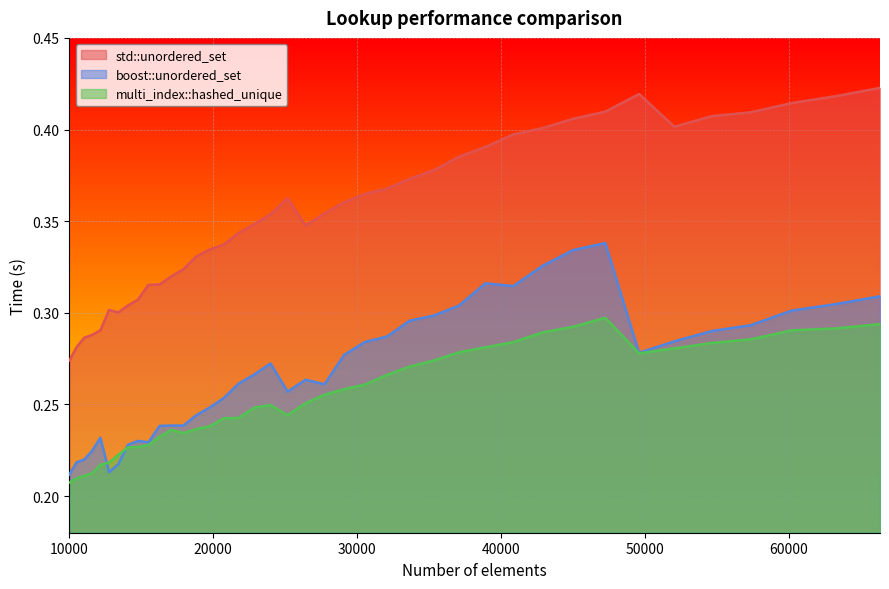

Which series has the largest total across all categories?

std::unordered_set